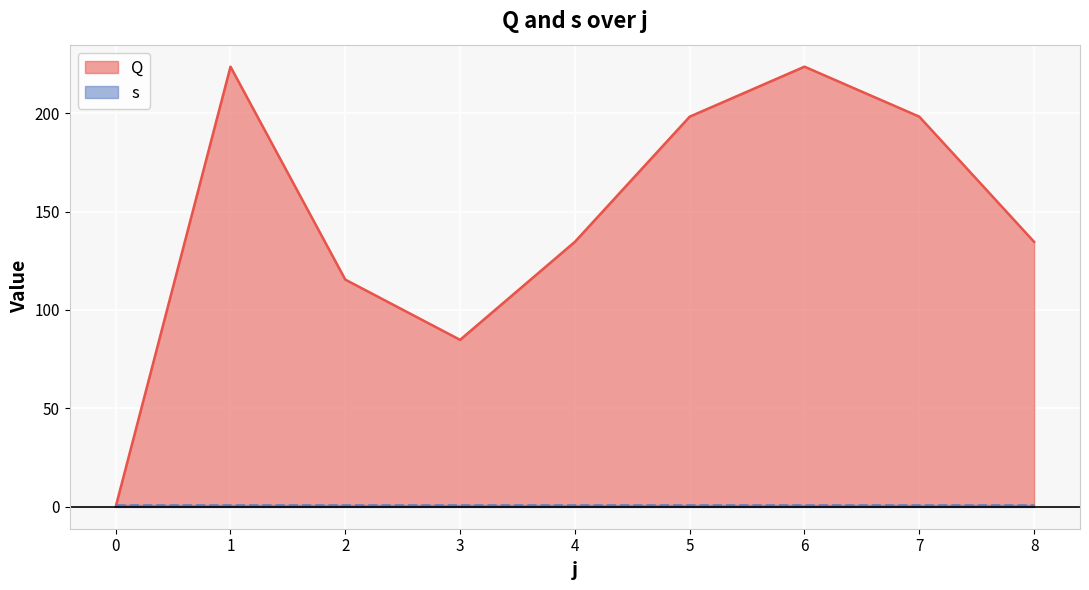

At which category does the chart reach its peak across all series?

1